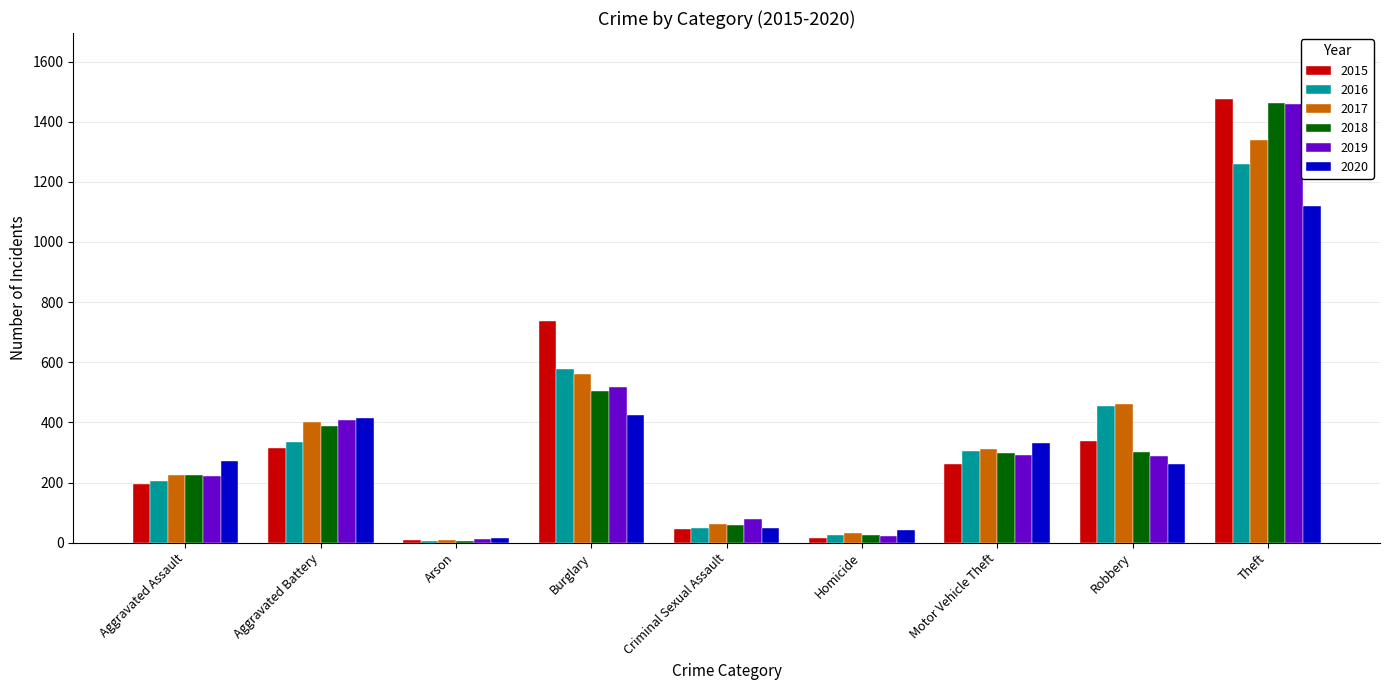

What is the label of the 4th bar from the right?

Homicide